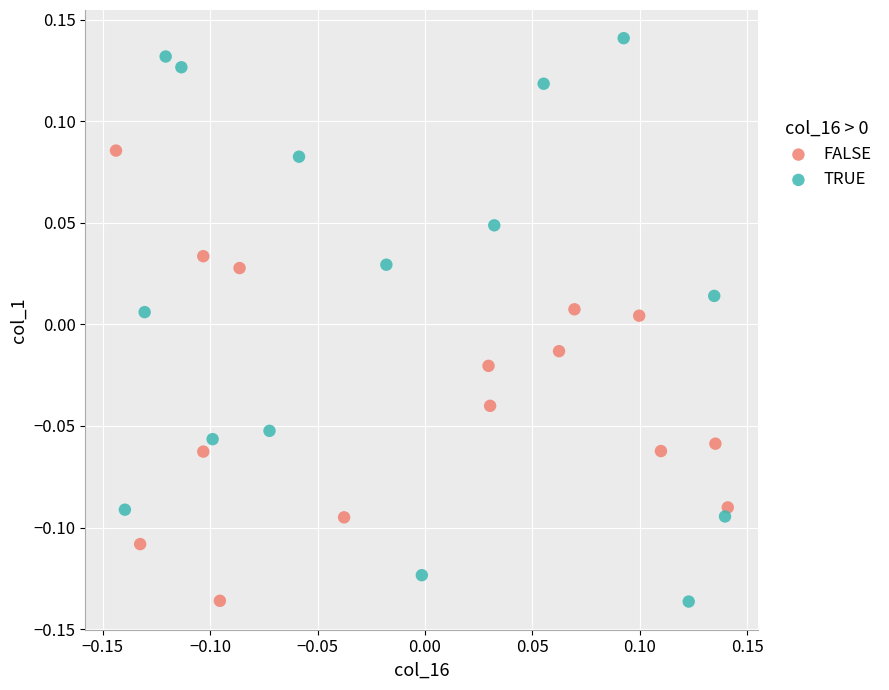

Which series reaches the maximum Y coordinate?

TRUE